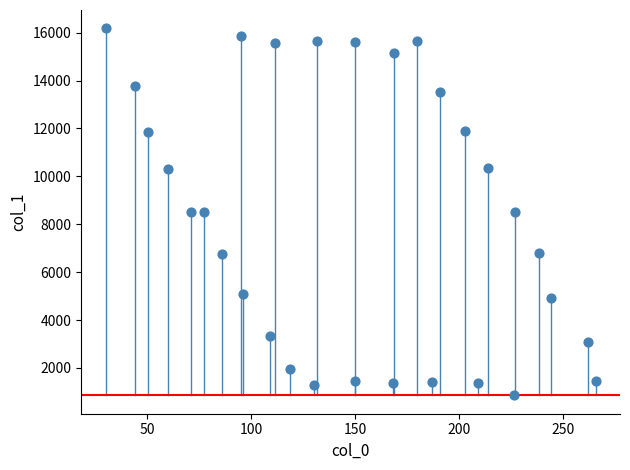

What is the range of Y values (max minus min)?

15330.3